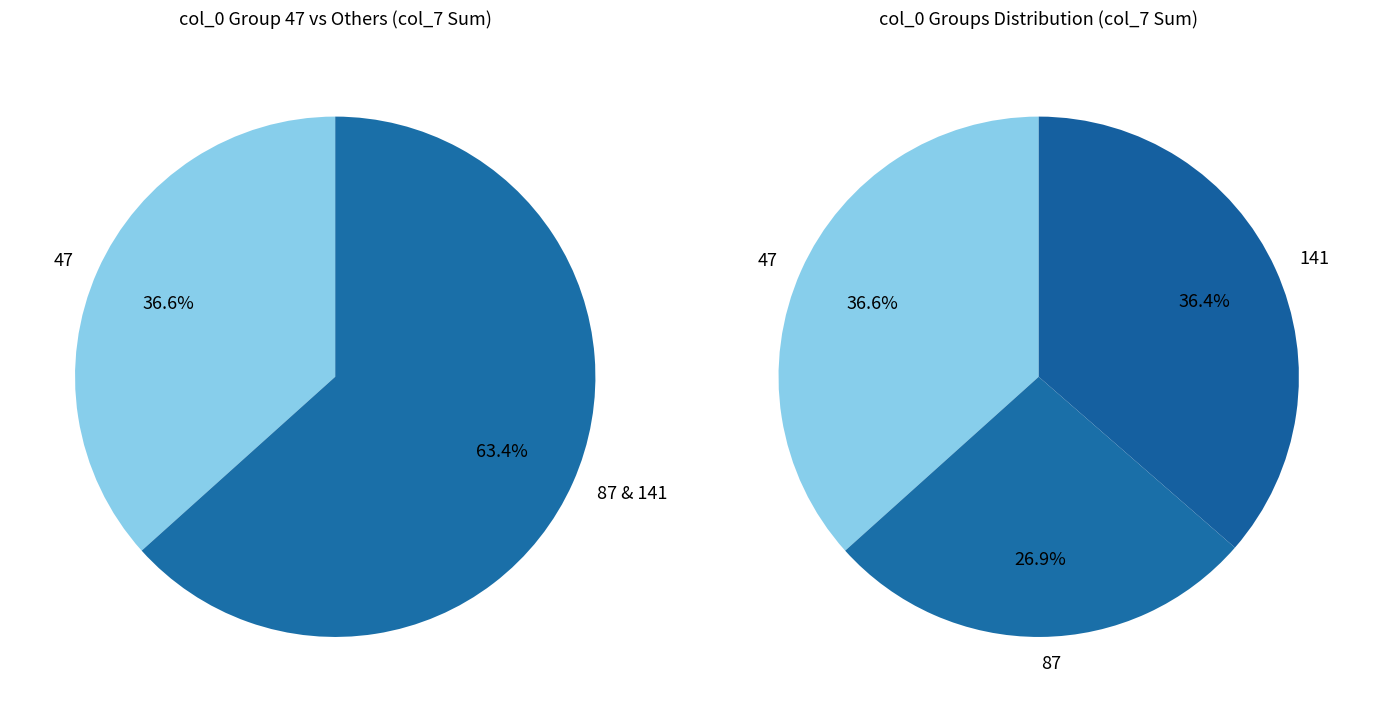

Is there a majority slice in this chart?

Yes